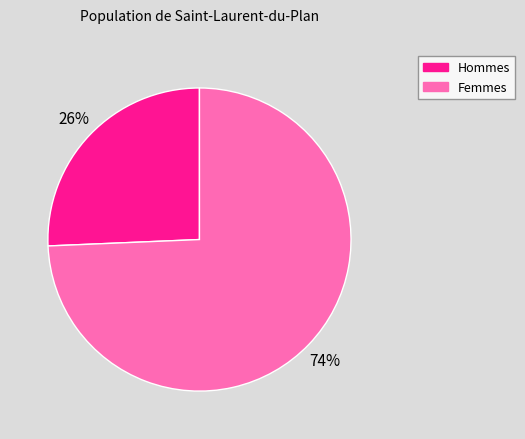

Is there a majority slice in this chart?

Yes